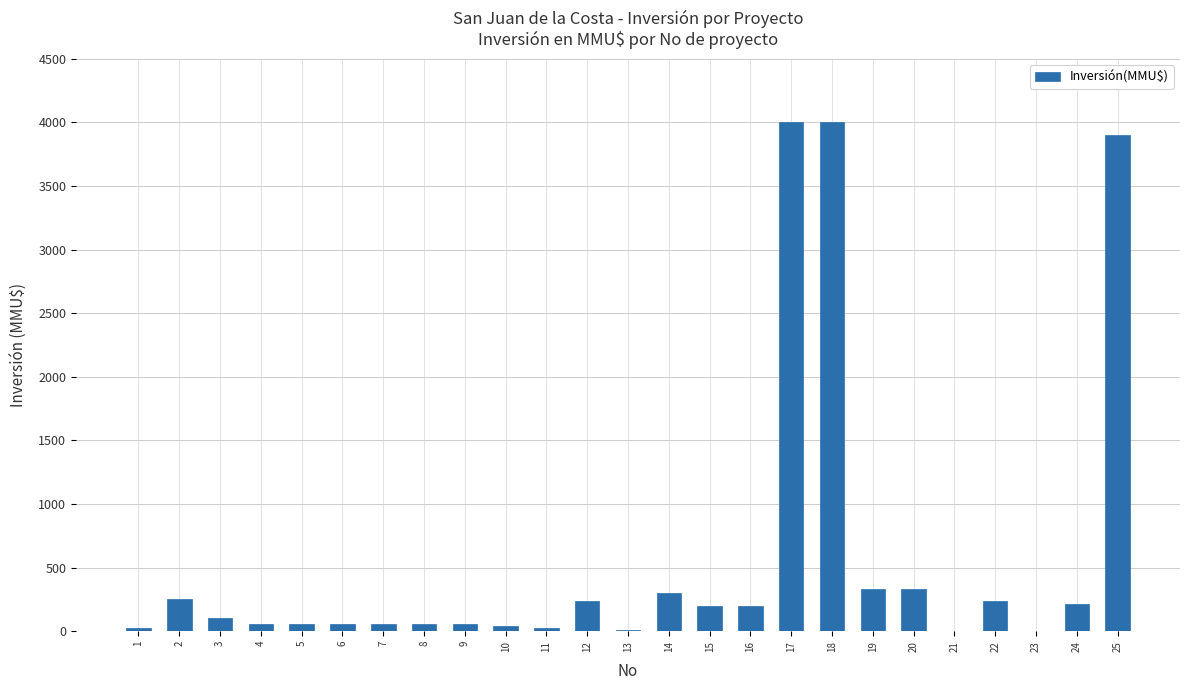

The value at 21 is 1789. True or false?

False